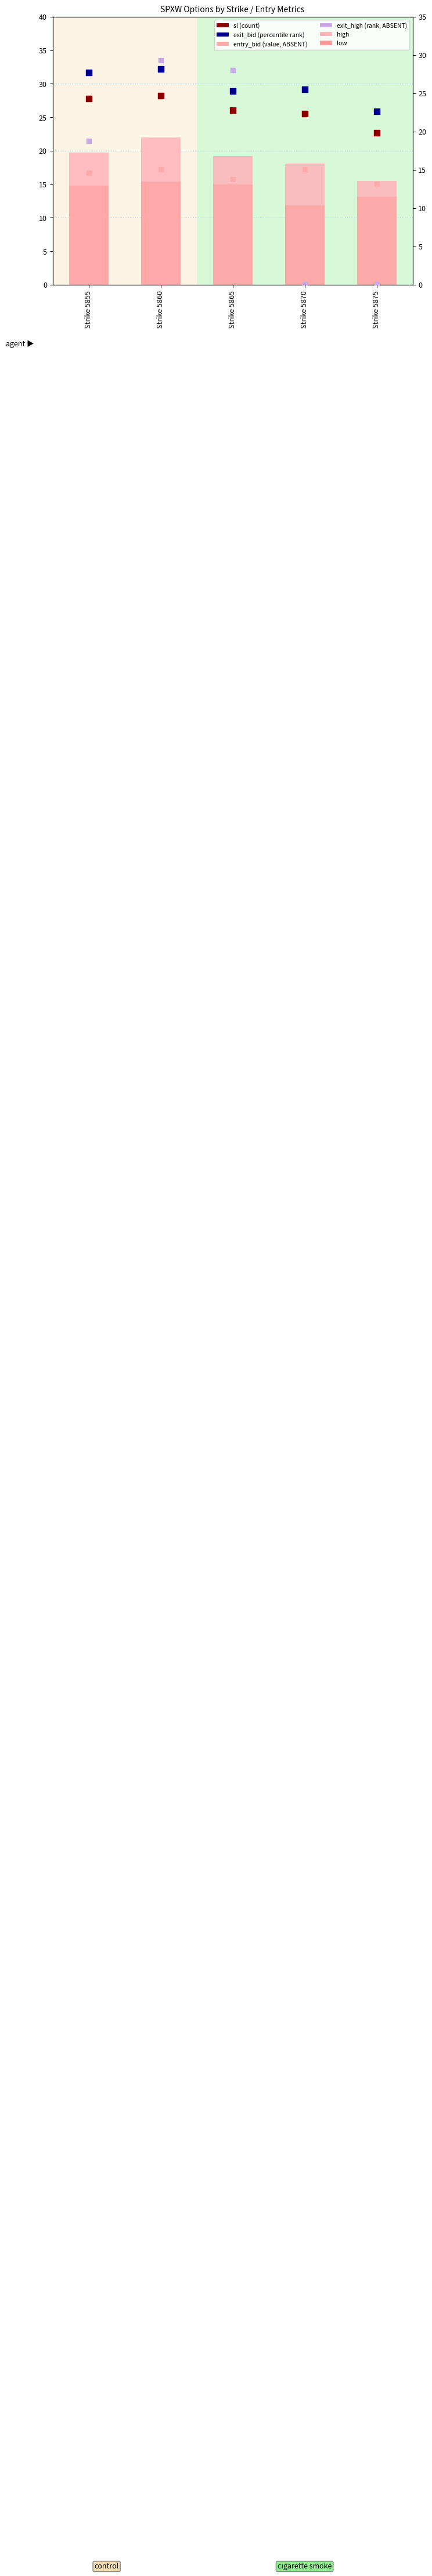

Which series contains the highest Y value?

exit_high (rank)